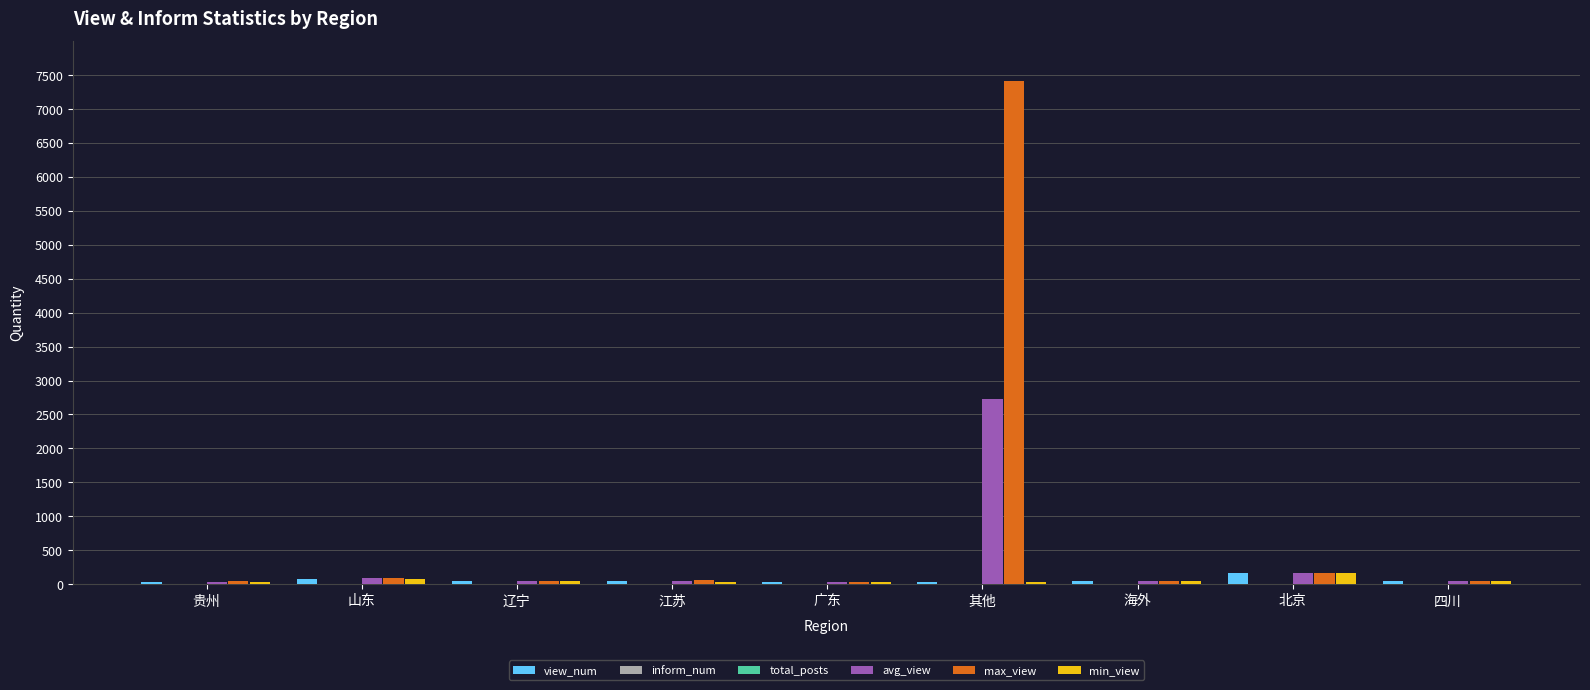

At which category is the sum across all series the highest?

其他